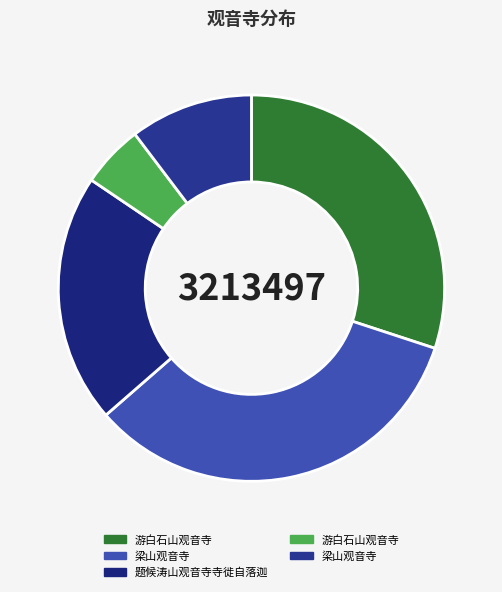

How many segments does this pie chart have?

5